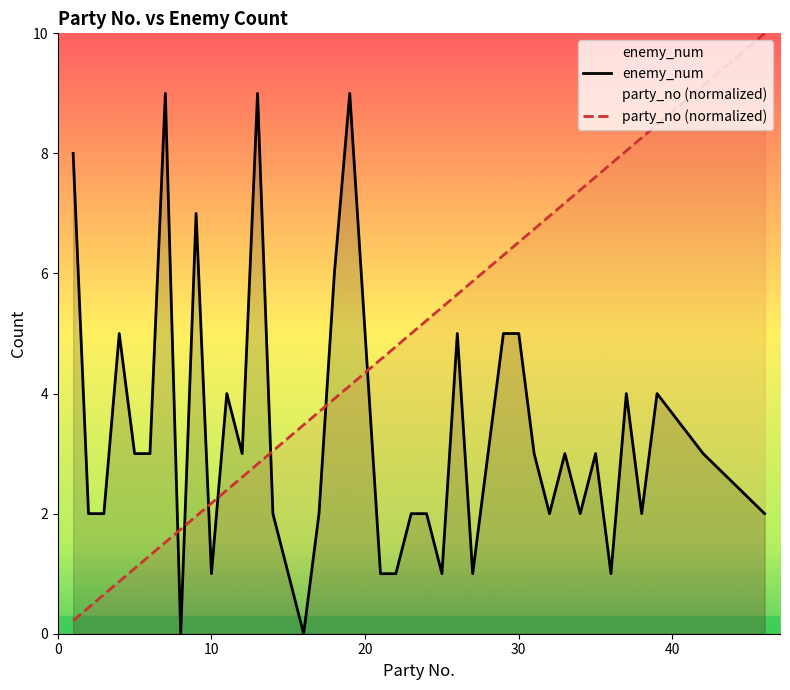

What is the difference between the maximum and minimum values in the party_no (normalized) series?

9.8